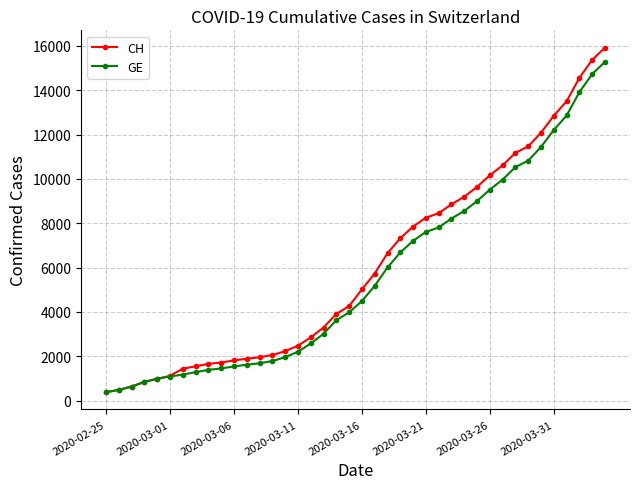

Rank the series by their maximum value, from lowest to highest.

GE, CH